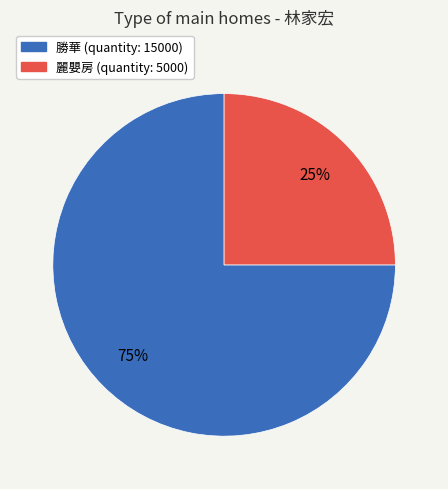

True or false: 麗嬰房 accounts for 17% of the total.

False